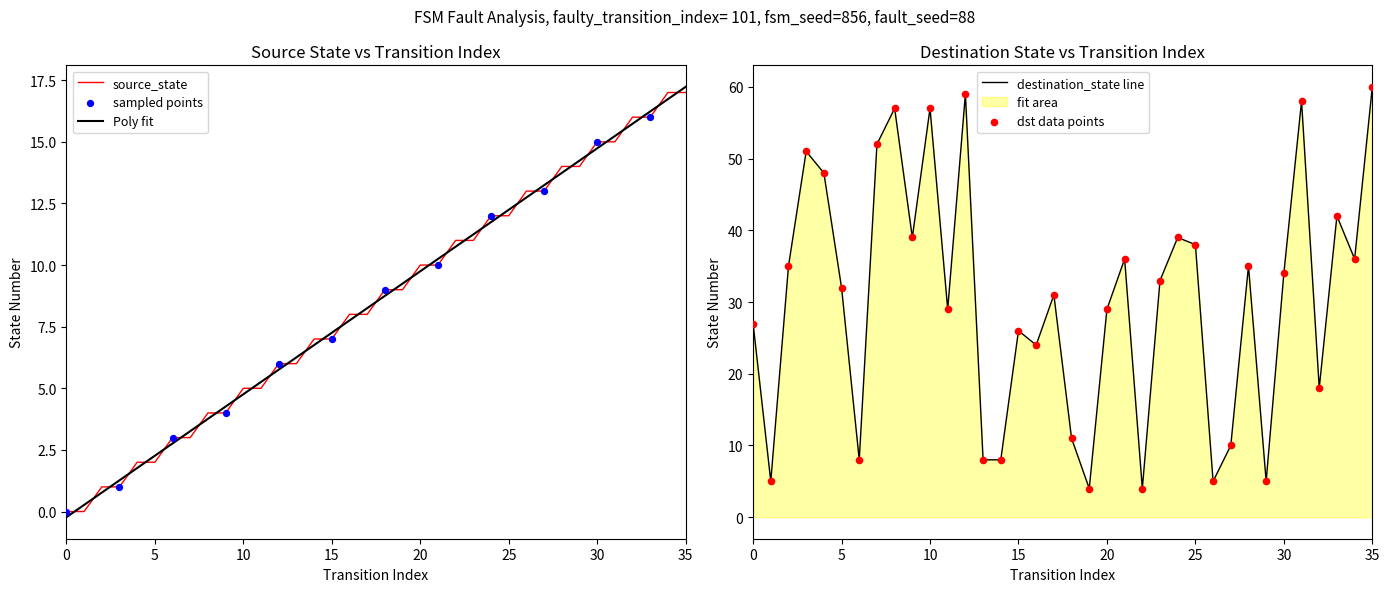

What is the total value across all series at 34?

53